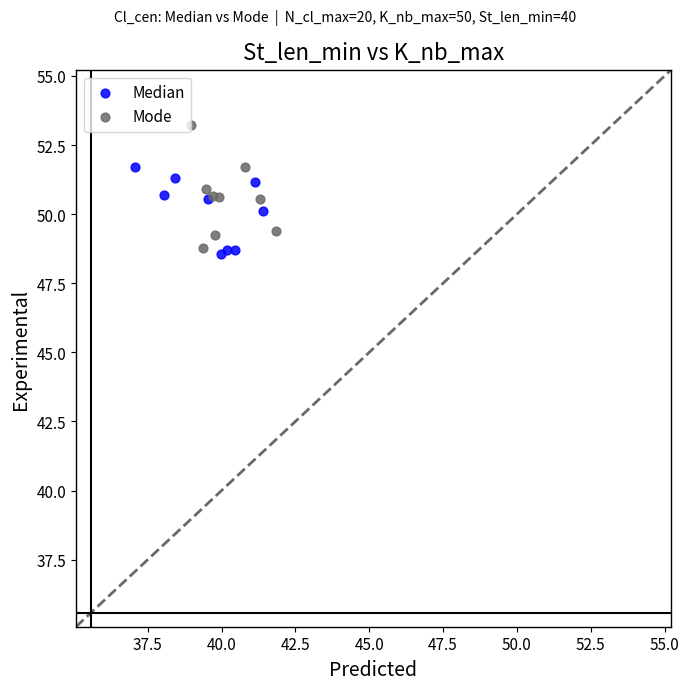

Which series contains the highest Y value?

Mode